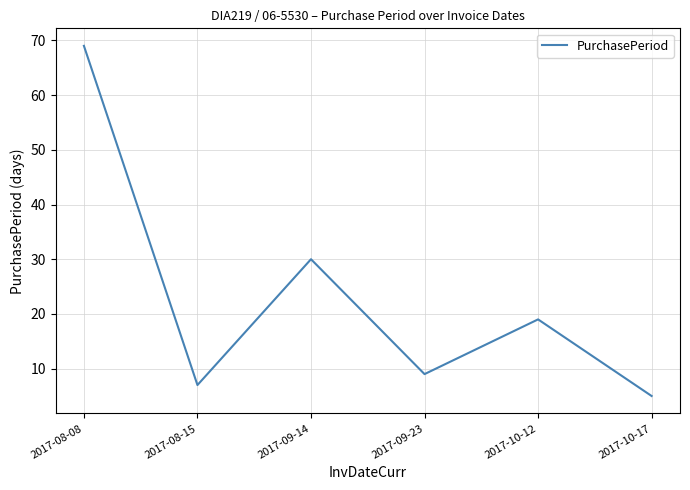

What is the difference between the maximum and minimum values?

64